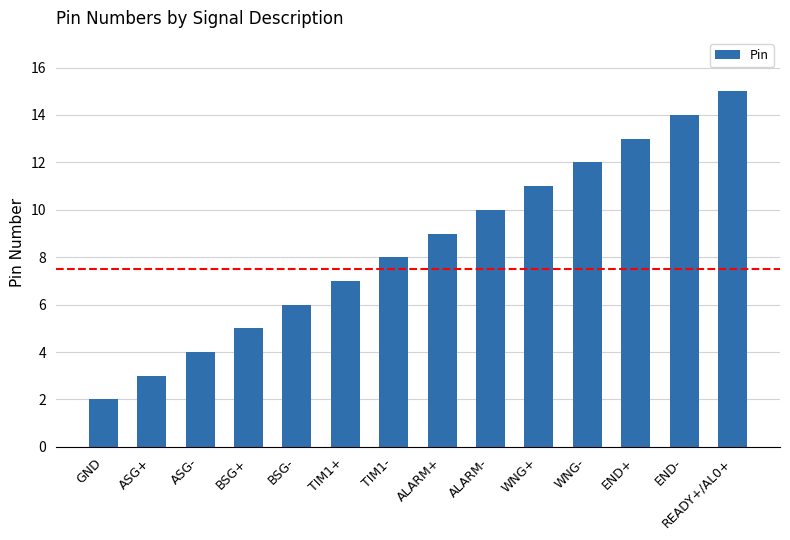

What is the approximate value at BSG-?

6